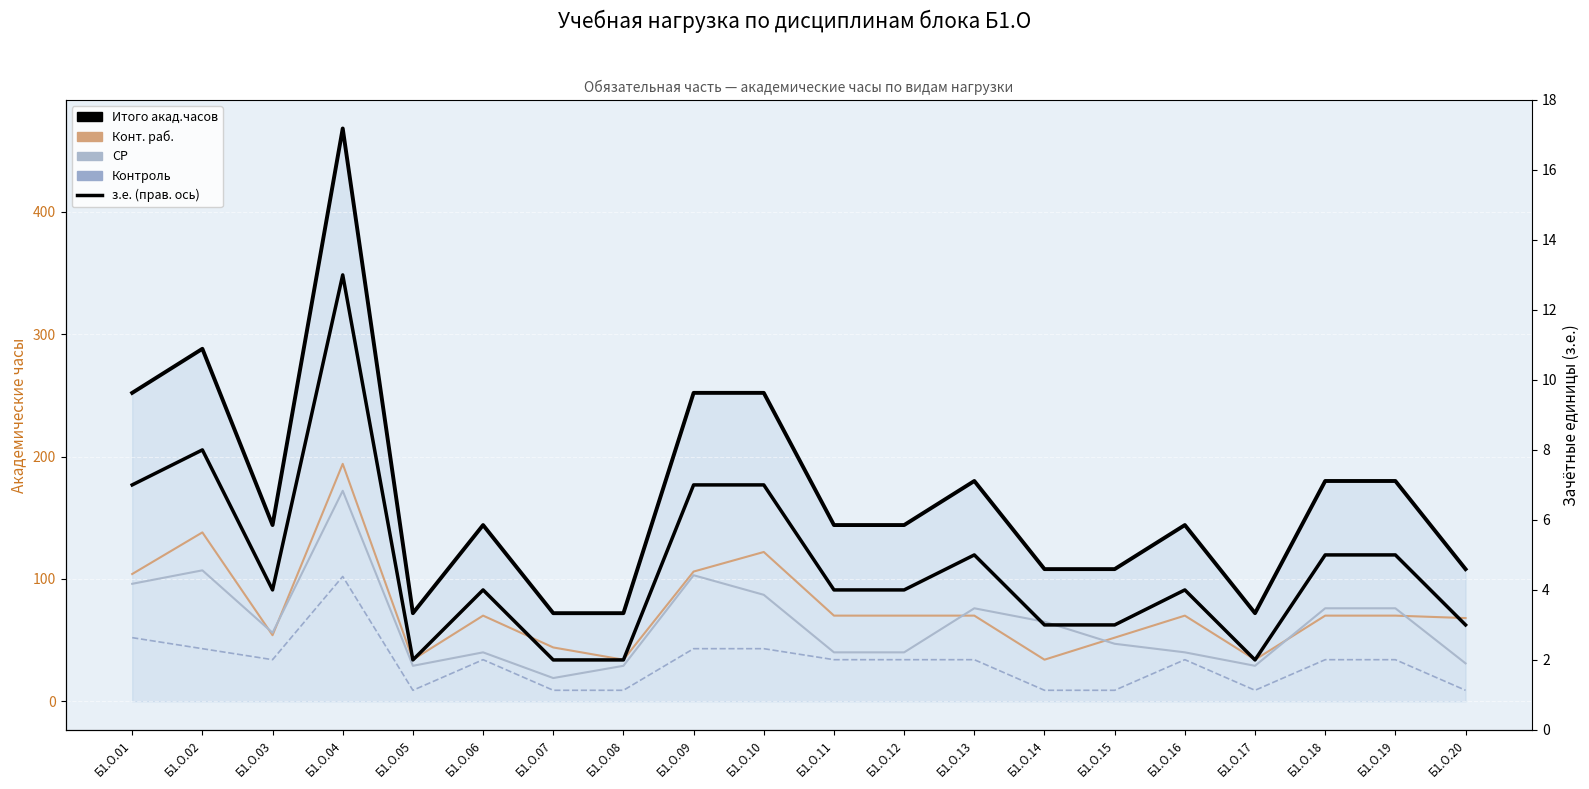

What is the minimum value shown in the chart?

2